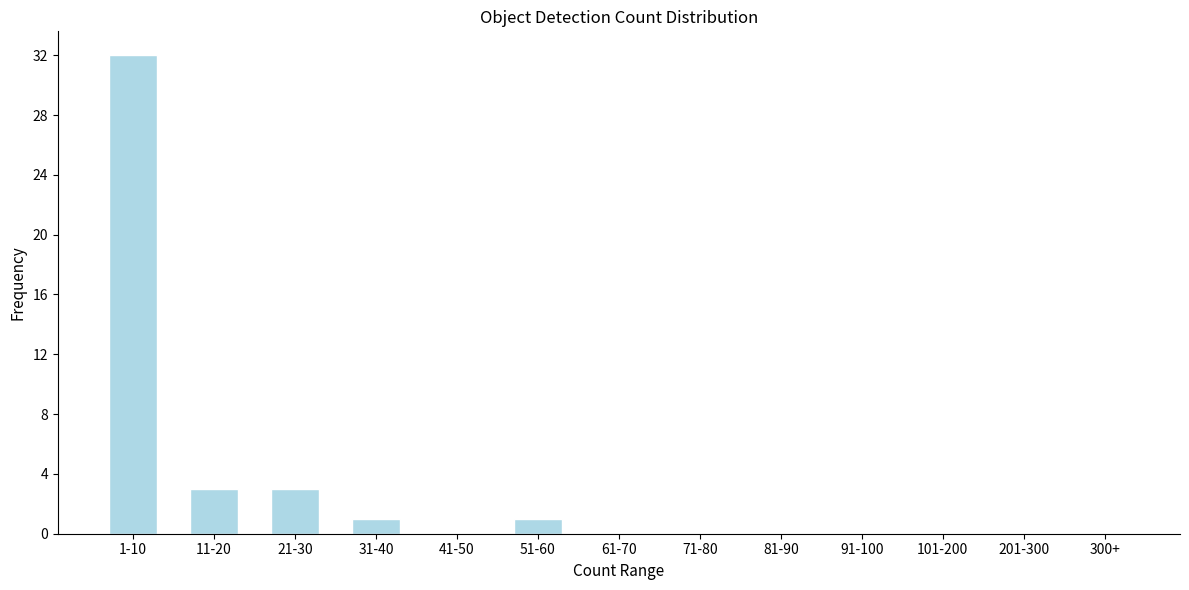

Reading left to right, list all the values displayed in this chart.

1-10=32	11-20=3	21-30=3	31-40=1	41-50=0	51-60=1	61-70=0	71-80=0	81-90=0	91-100=0	101-200=0	201-300=0	300+=0